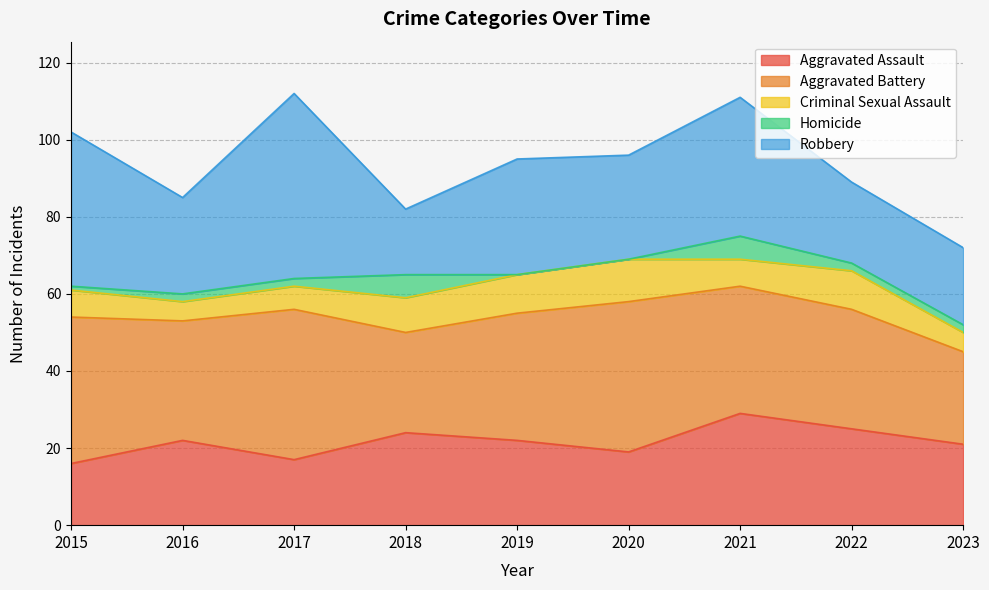

Which has a higher value, 2022 or 2017?

2022